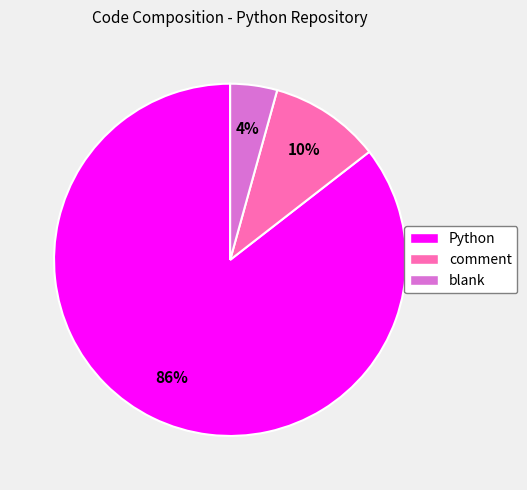

How many segments does this pie chart have?

3